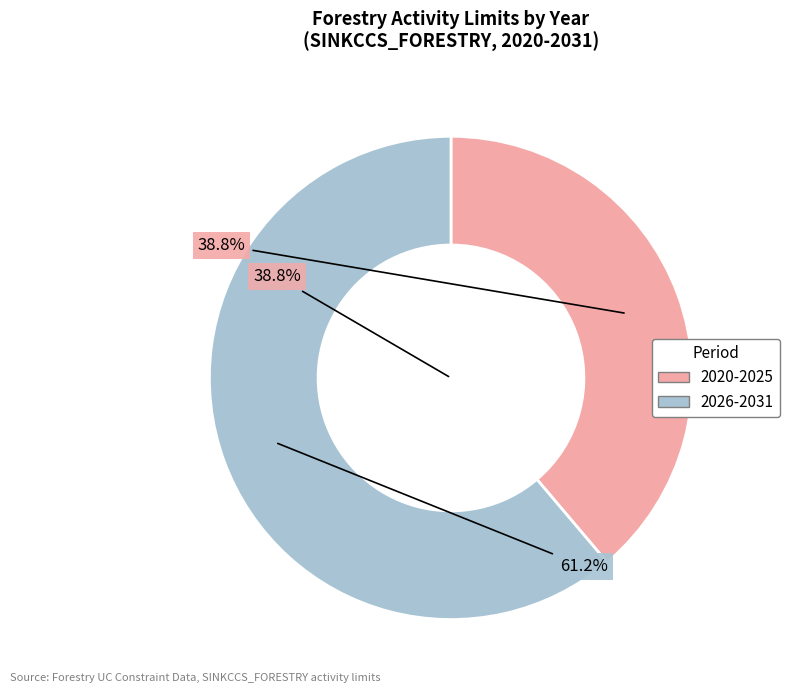

Does 2029 represent more than half of the total?

No